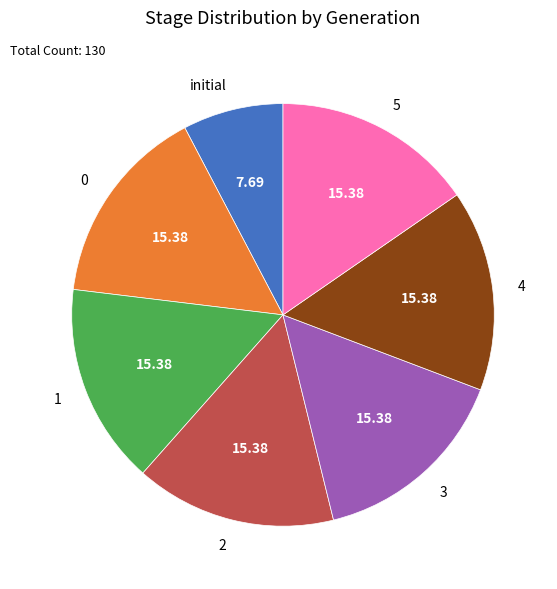

Approximately how many times larger is the value at 3 compared to initial?

2.0